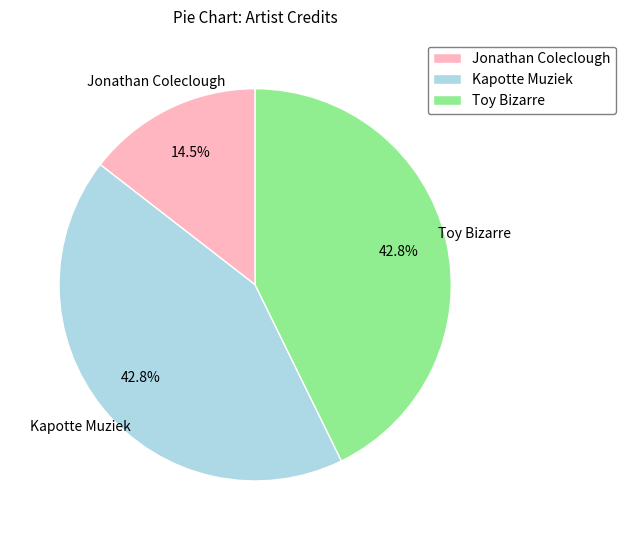

What is the total percentage of Kapotte Muziek and Toy Bizarre?

85.5%